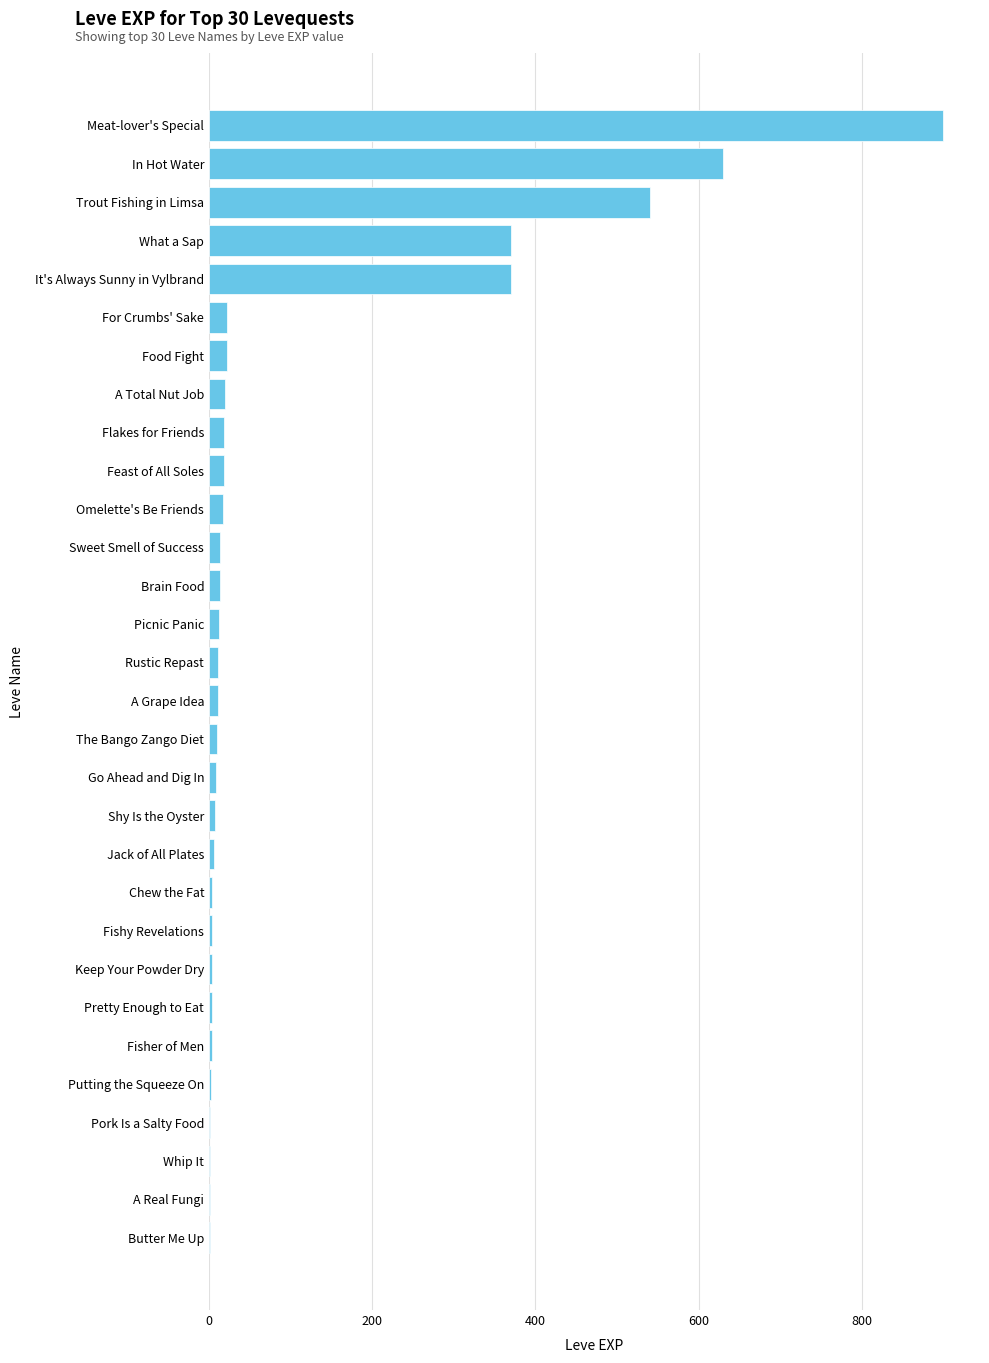

What is the sum of all values?

3040